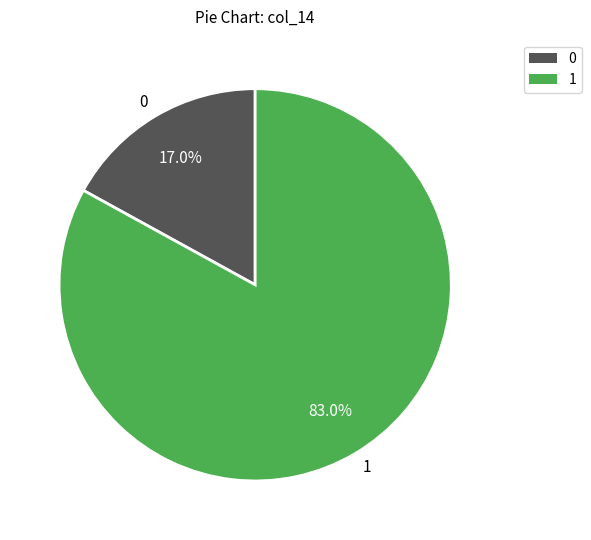

What percentage is the 0 slice, to the nearest percent?

17%